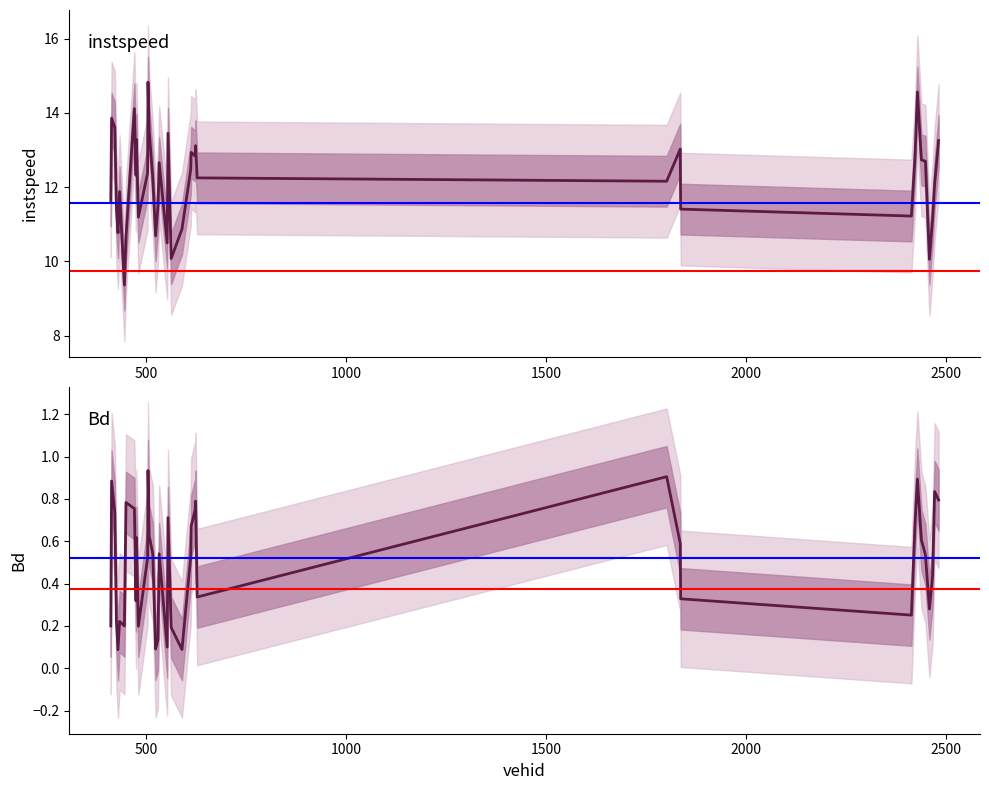

What are all the series names shown in the legend?

instspeed, Bd